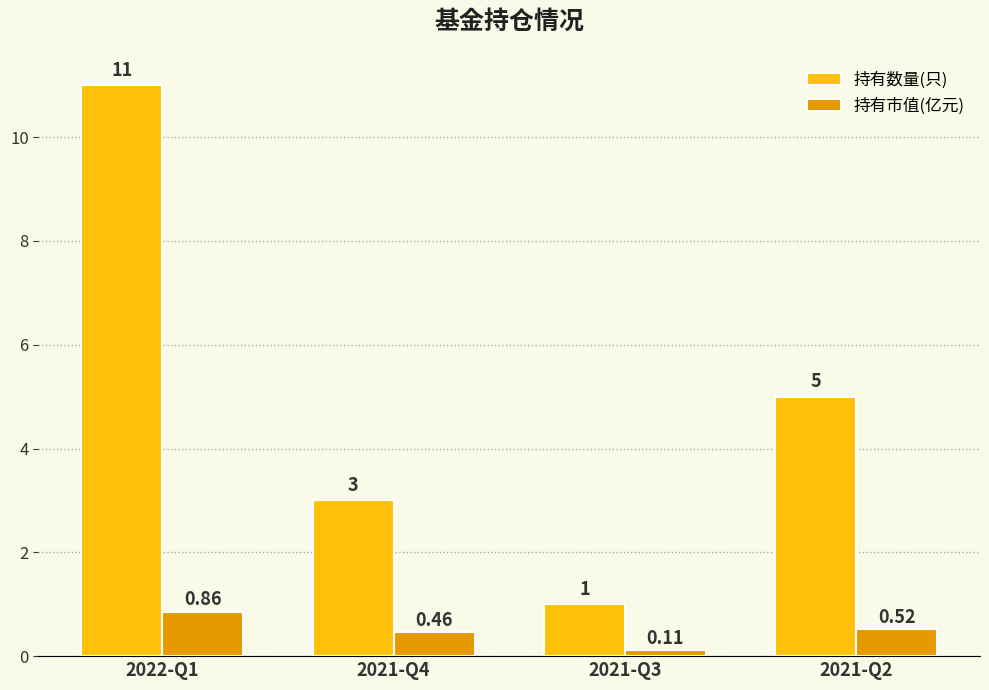

What is the label of the 1st bar from the left?

2022-Q1